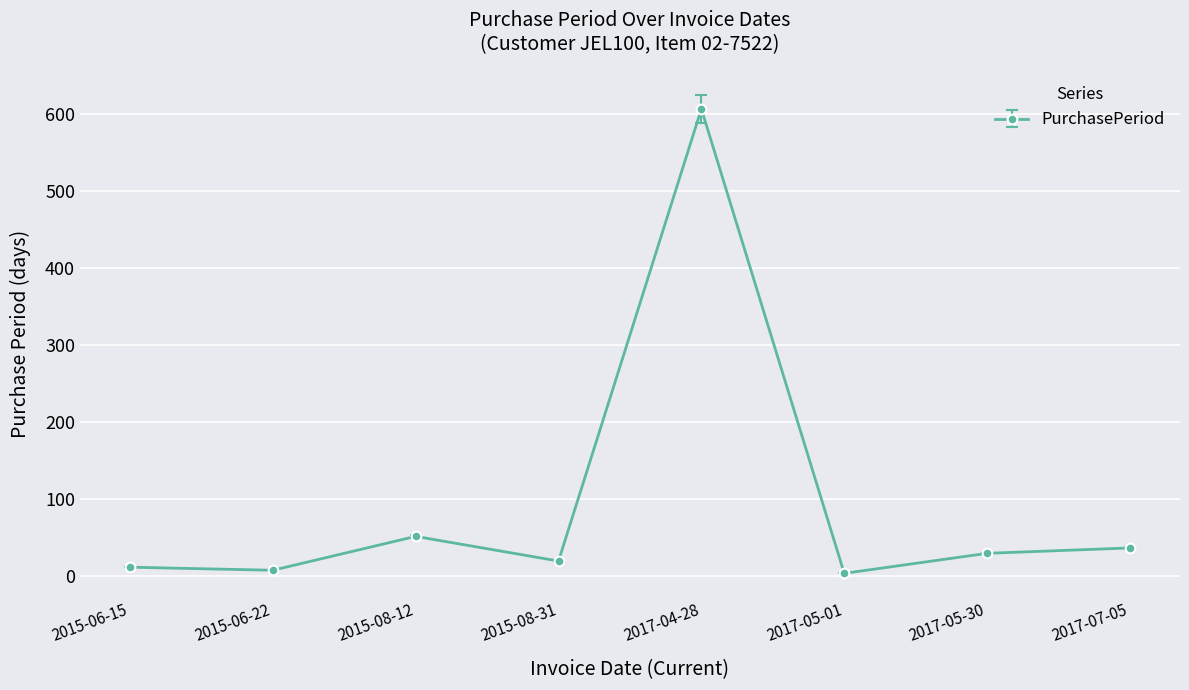

How many categories are shown in the chart?

8